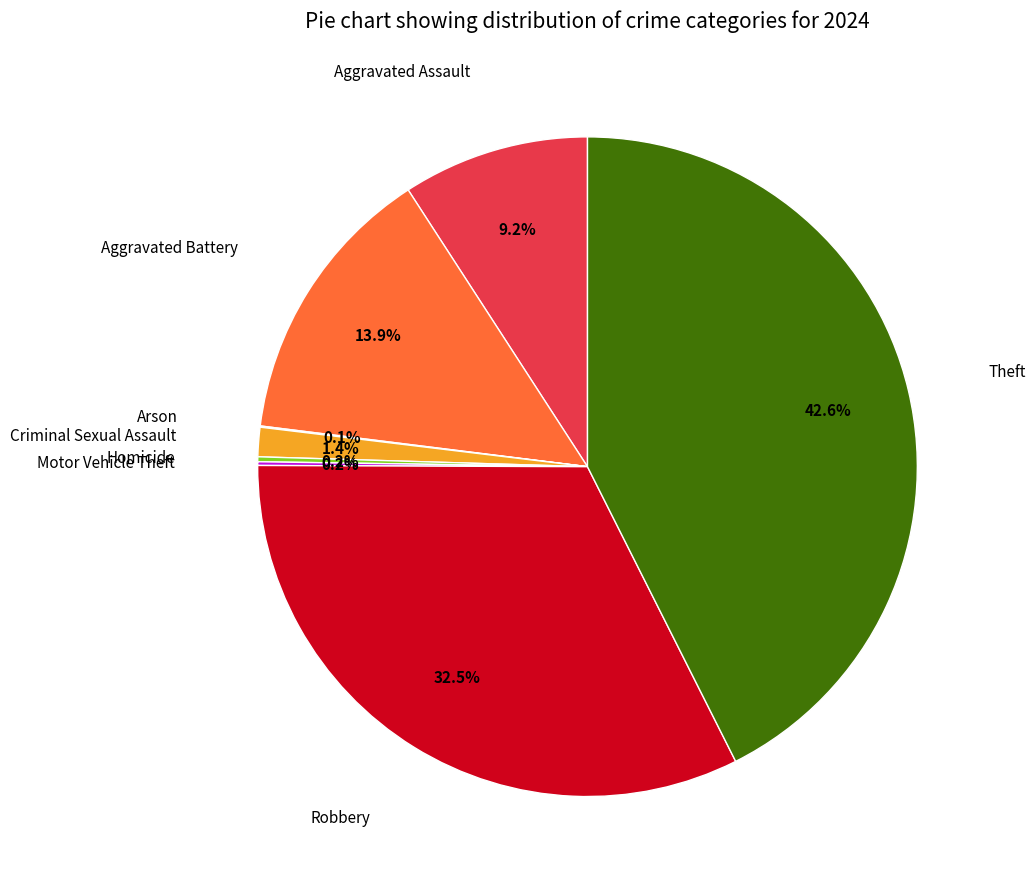

Is there a majority slice in this chart?

No